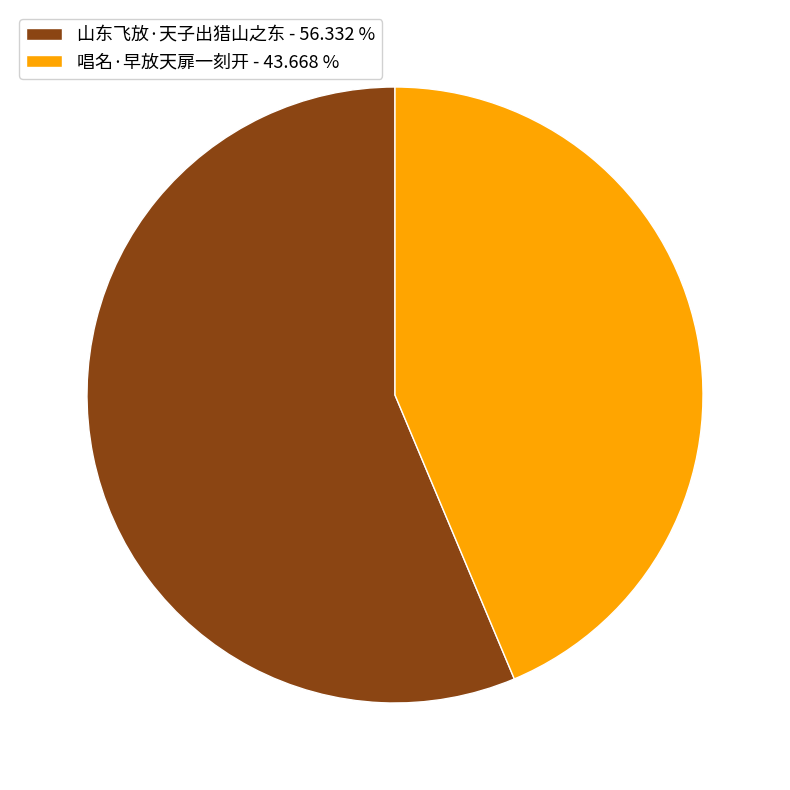

True or false: 山东飞放·天子出猎山之东 accounts for 56% of the total.

True